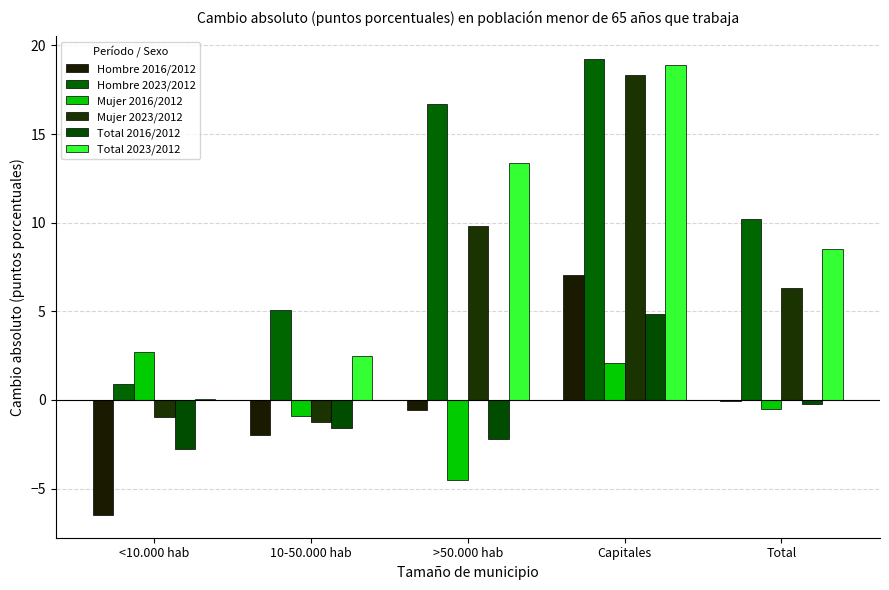

Is it true that Total 2023/2012 equals 13.4 at >50.000 hab?

True